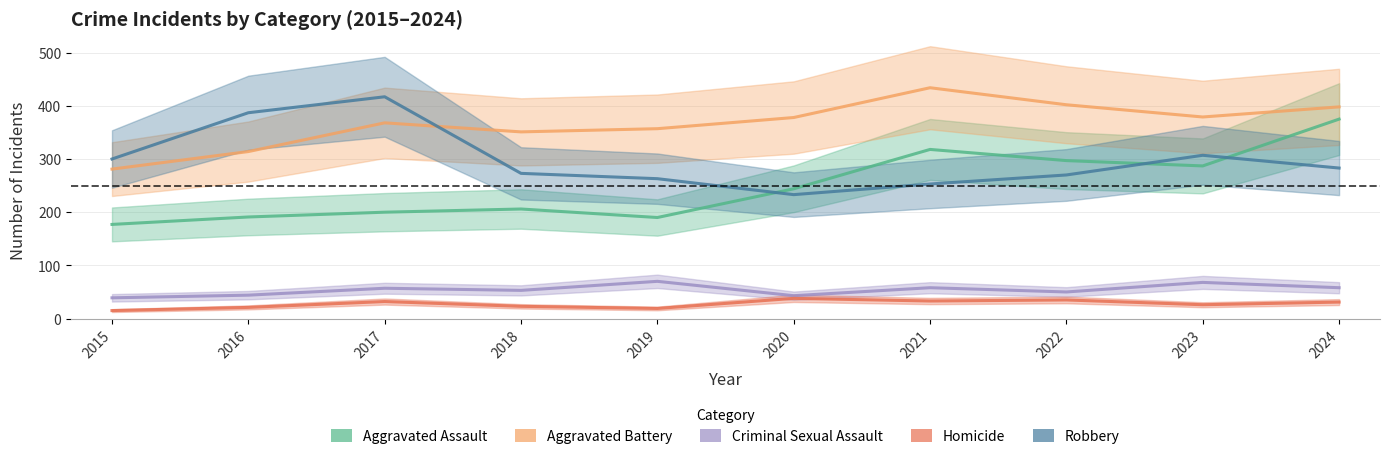

What are all the series names shown in the legend?

Aggravated Assault, Aggravated Battery, Criminal Sexual Assault, Homicide, Robbery